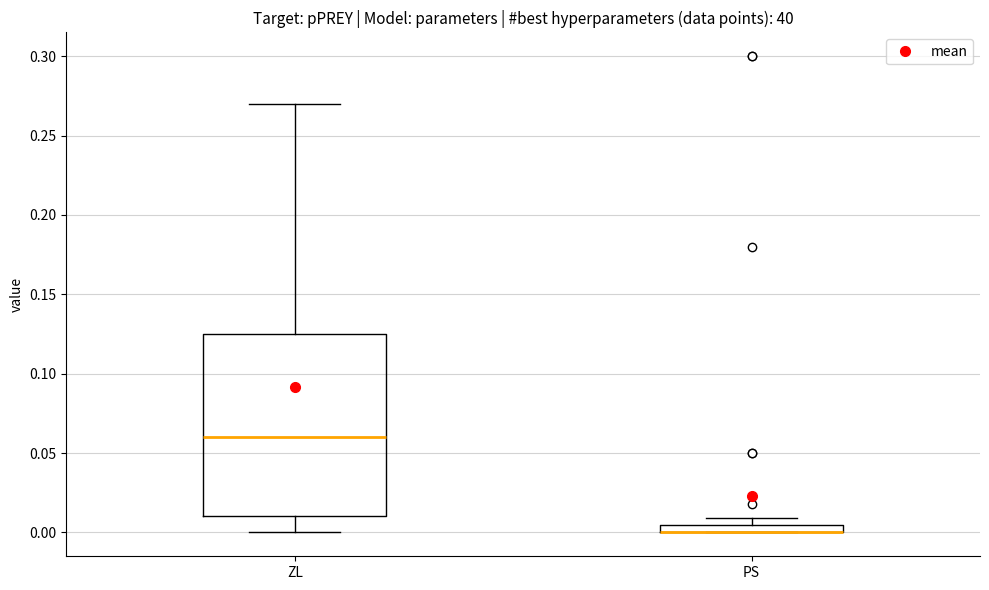

Comparing the boxes themselves (not the whiskers), which one is the tallest?

ZL